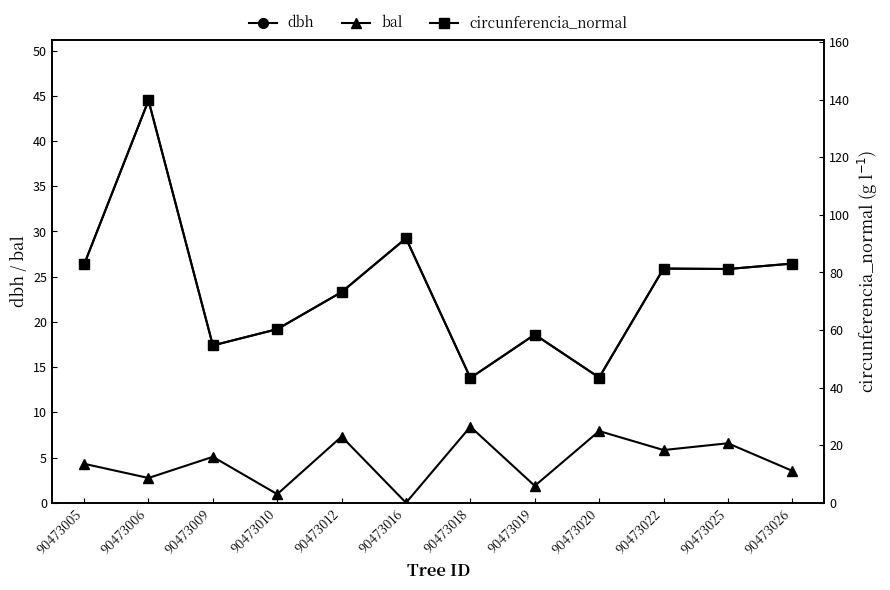

Rank the series at 90473012 from lowest to highest value.

bal, dbh, circunferencia_normal